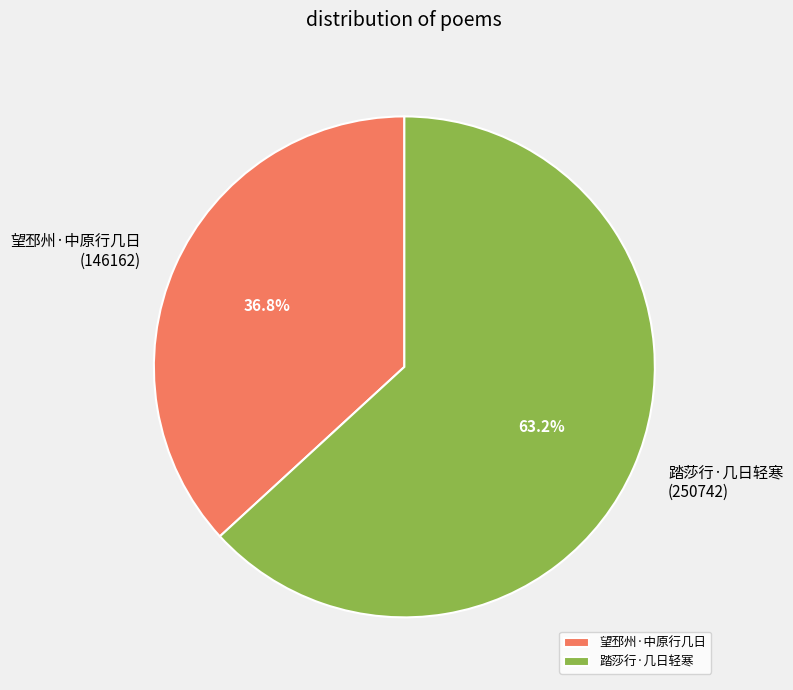

What is the largest slice in the pie chart?

踏莎行·几日轻寒